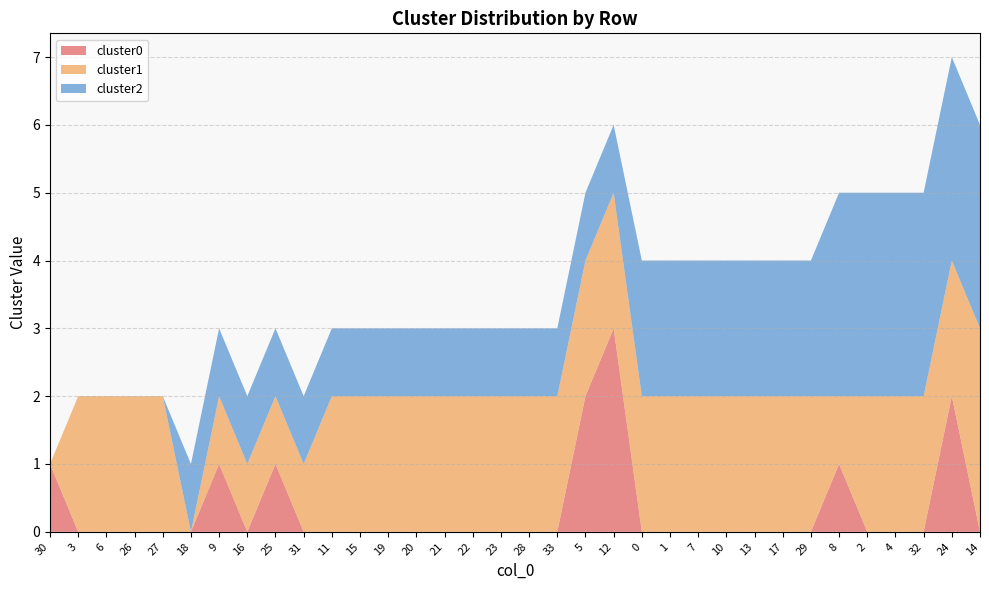

Reading left to right, transcribe all the data shown in this chart.

cluster0: 30=1	3=0	6=0	26=0	27=0	18=0	9=1	16=0	25=1	31=0	11=0	15=0	19=0	20=0	21=0	22=0	23=0	28=0	33=0	5=2	12=3	0=0	1=0	7=0	10=0	13=0	17=0	29=0	8=1	2=0	4=0	32=0	24=2	14=0
cluster1: 30=0	3=2	6=2	26=2	27=2	18=0	9=1	16=1	25=1	31=1	11=2	15=2	19=2	20=2	21=2	22=2	23=2	28=2	33=2	5=2	12=2	0=2	1=2	7=2	10=2	13=2	17=2	29=2	8=1	2=2	4=2	32=2	24=2	14=3
cluster2: 30=0	3=0	6=0	26=0	27=0	18=1	9=1	16=1	25=1	31=1	11=1	15=1	19=1	20=1	21=1	22=1	23=1	28=1	33=1	5=1	12=1	0=2	1=2	7=2	10=2	13=2	17=2	29=2	8=3	2=3	4=3	32=3	24=3	14=3